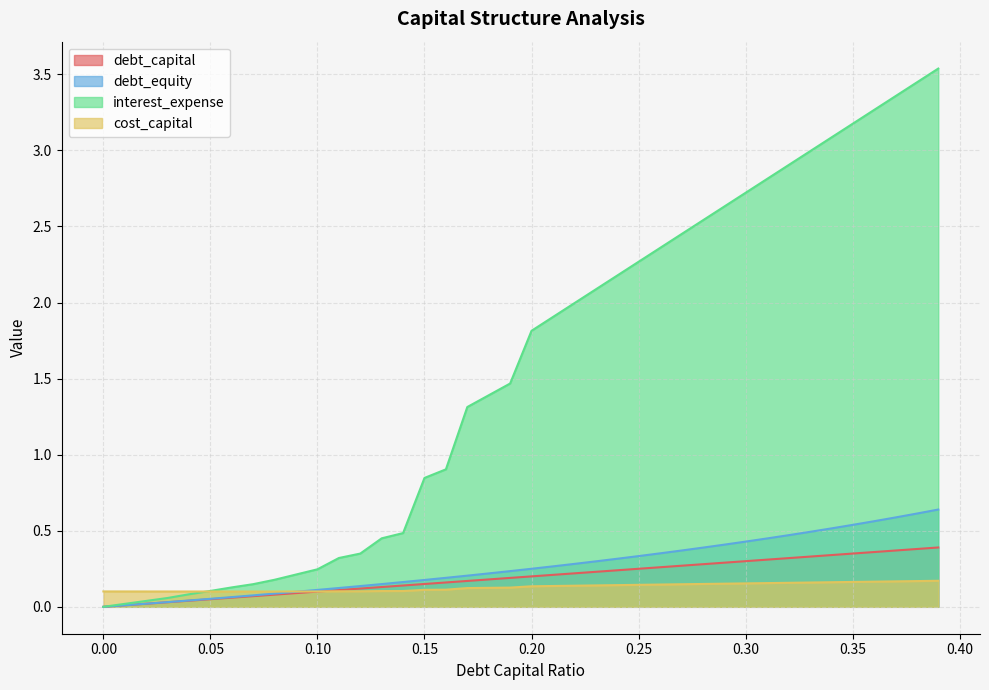

At which label does cost_capital reach its peak?

0.39